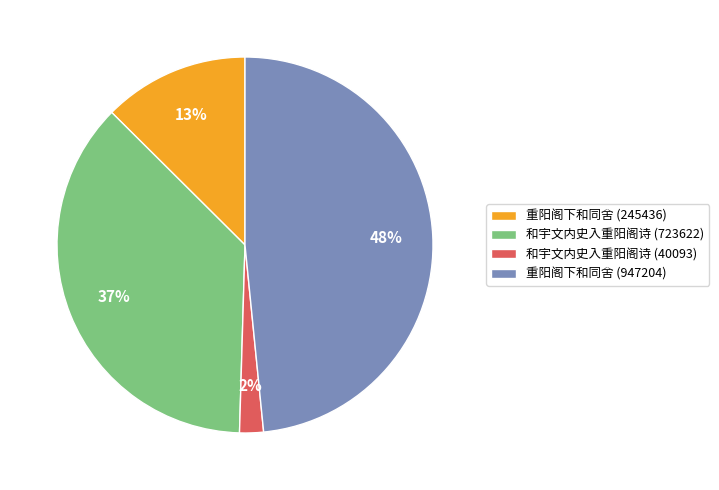

To the nearest percent, what percentage of the pie is 重阳阁下和同舍 (245436)?

13%